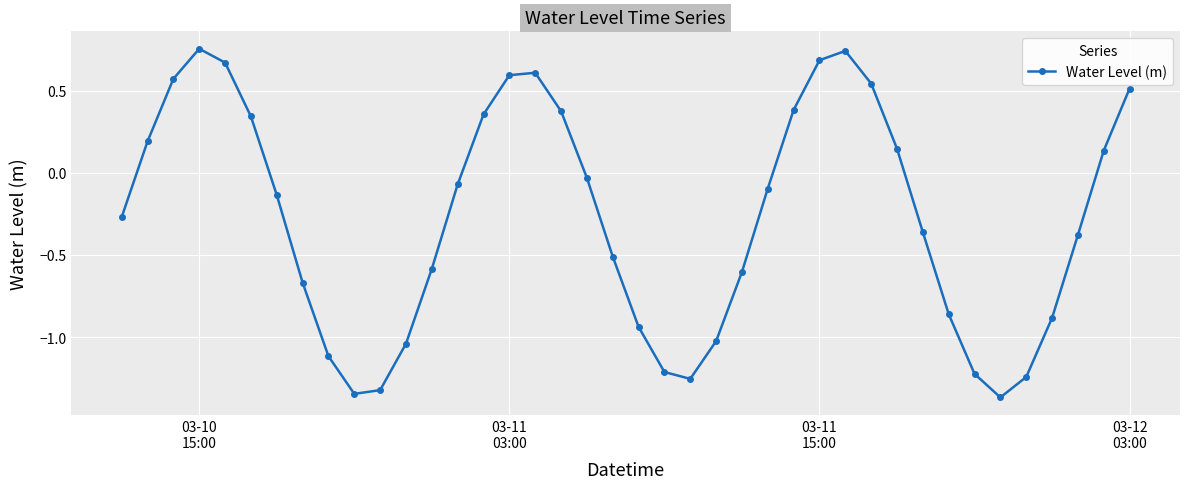

What is the difference between the maximum and second lowest values?

2.1